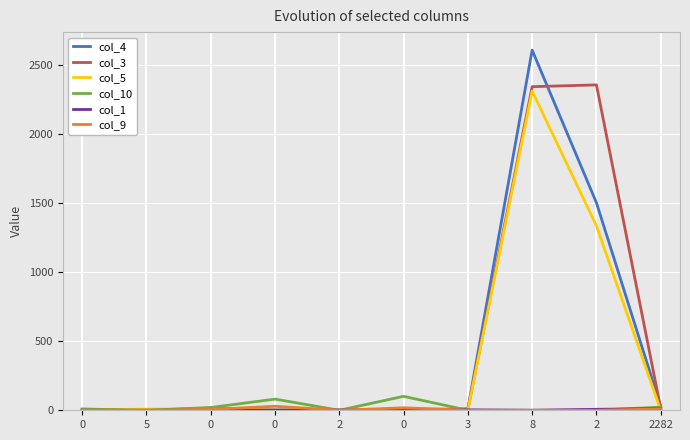

How many lines are shown in the chart?

6